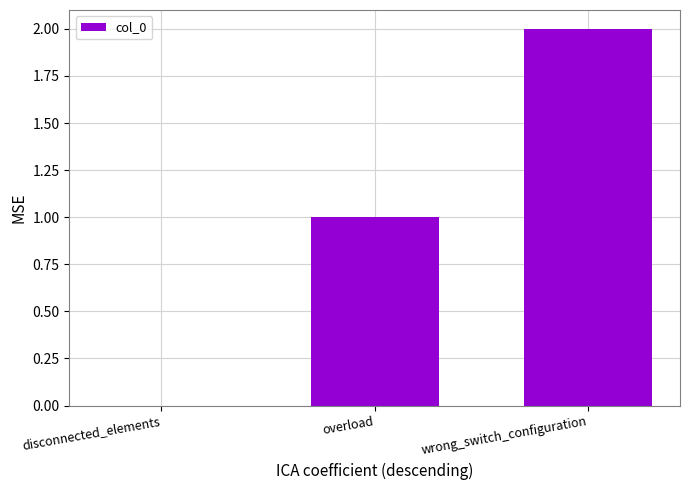

Count the values in the range 0 to 2.

3